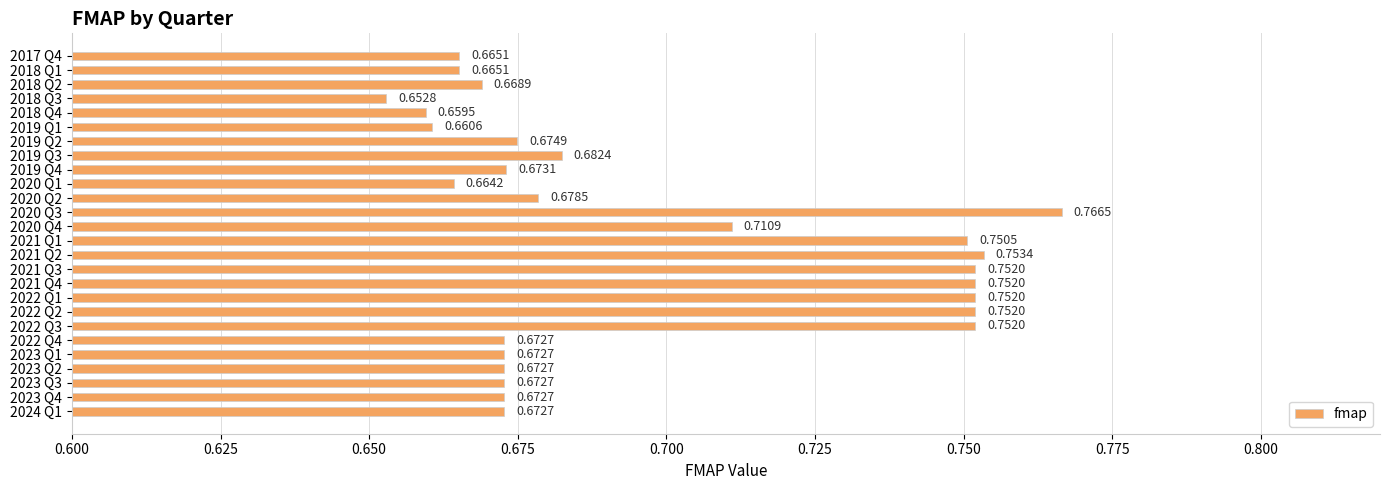

Between 2018 Q3 and 2021 Q2, which is larger?

2021 Q2